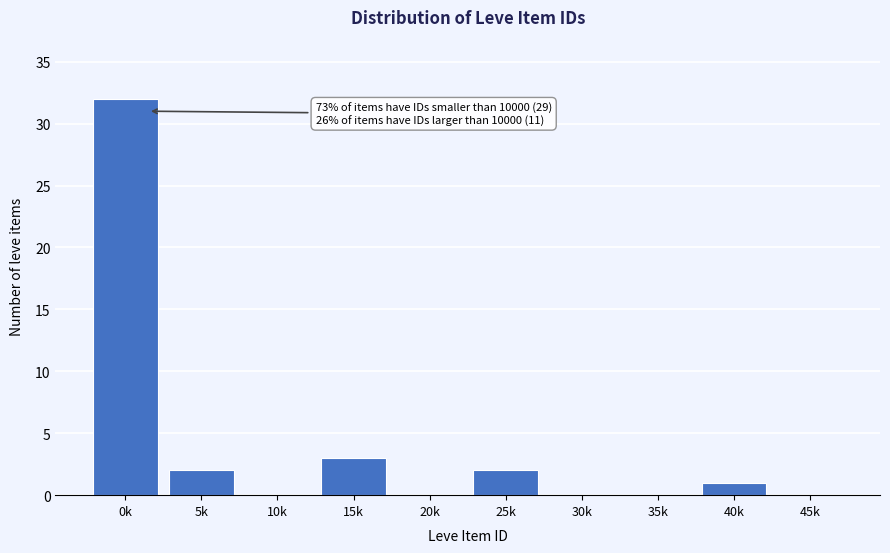

At which category does the chart reach its peak across all series?

0k